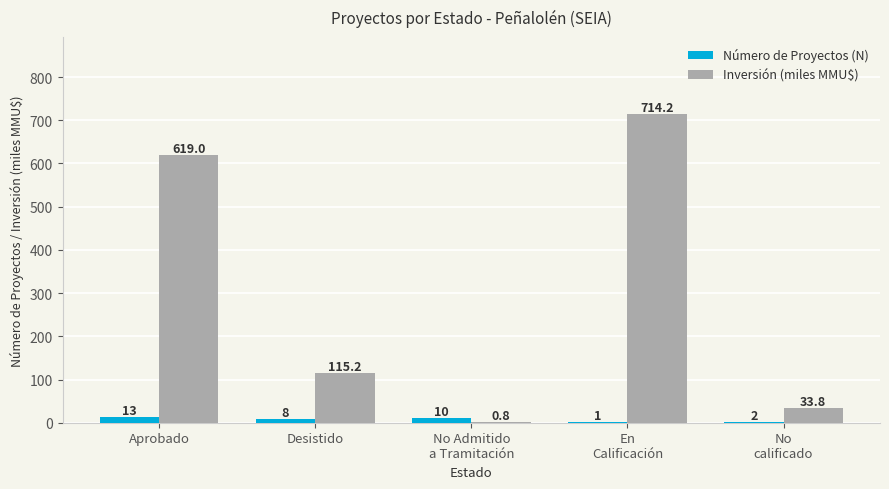

Which series has the largest total across all categories?

Inversión (miles MMU$)